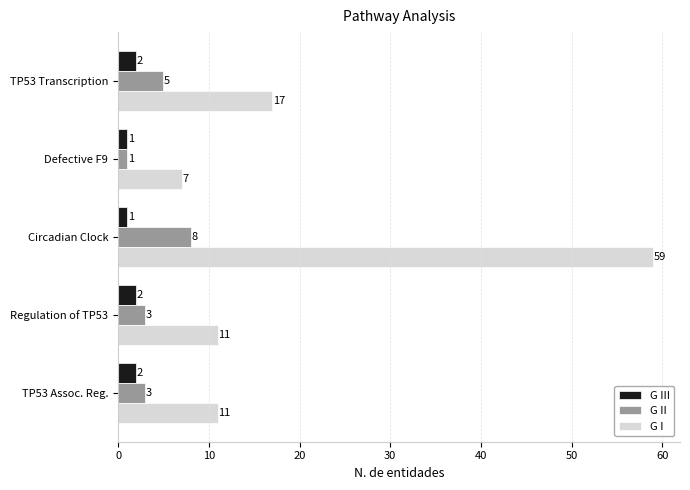

Rank the series at TP53 Transcription from lowest to highest value.

G III, G II, G I